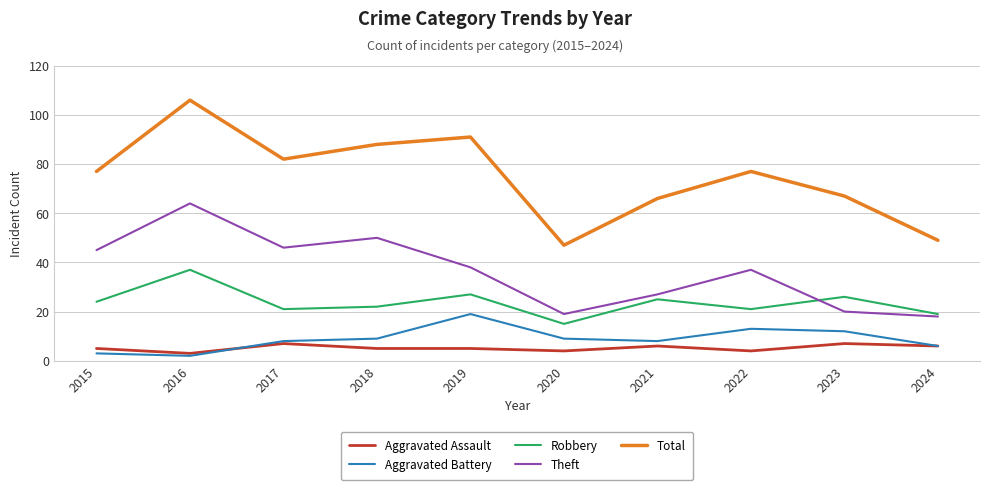

True or false: Robbery has a value of 21 at 2022.

True